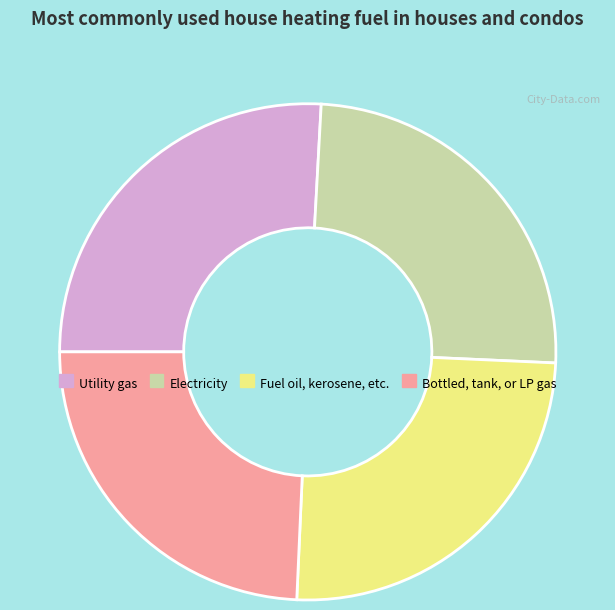

Is there any slice that represents more than half of the pie?

No